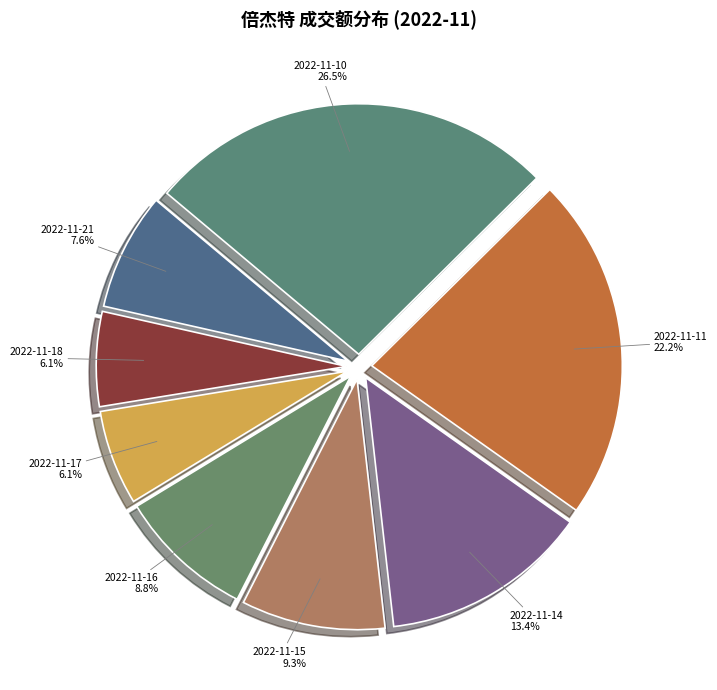

To the nearest percent, what is the combined percentage of 2022-11-17 and 2022-11-10?

33%